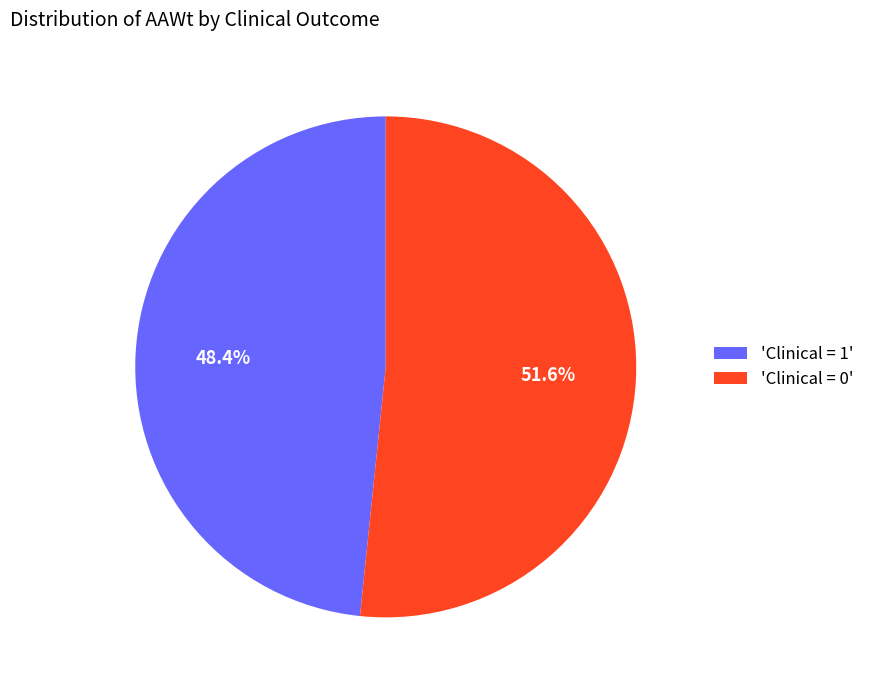

Which slice is the smallest?

'Clinical = 1'